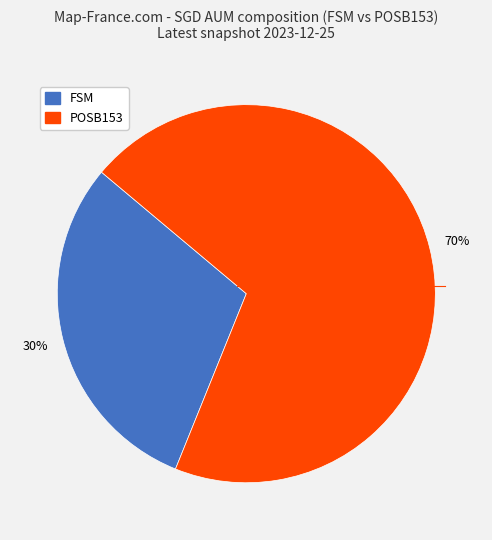

Approximately how many times larger is the value at FSM compared to POSB153?

0.4